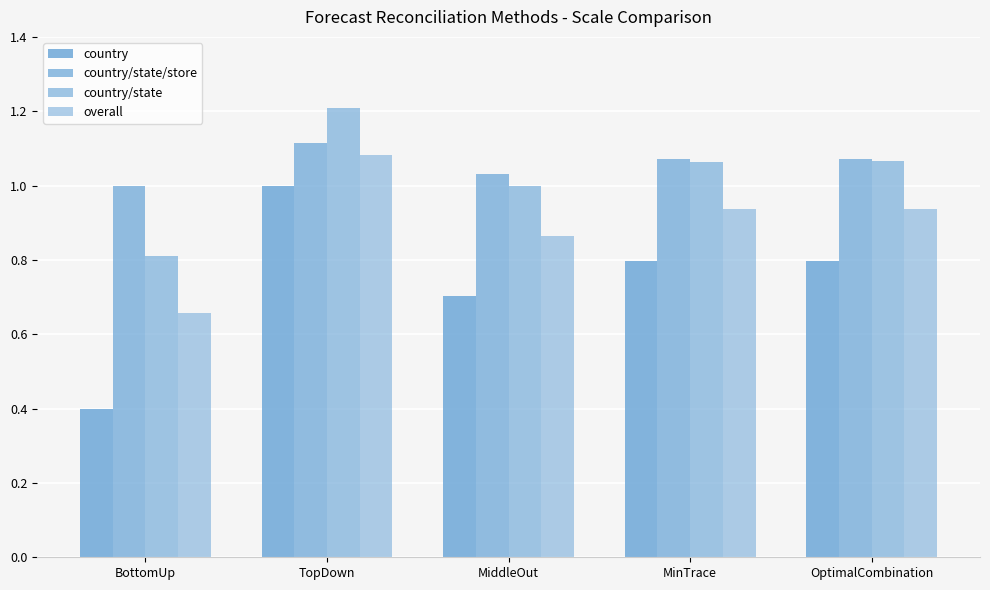

What is the sum of the country/state values at MiddleOut and BottomUp?

1.8